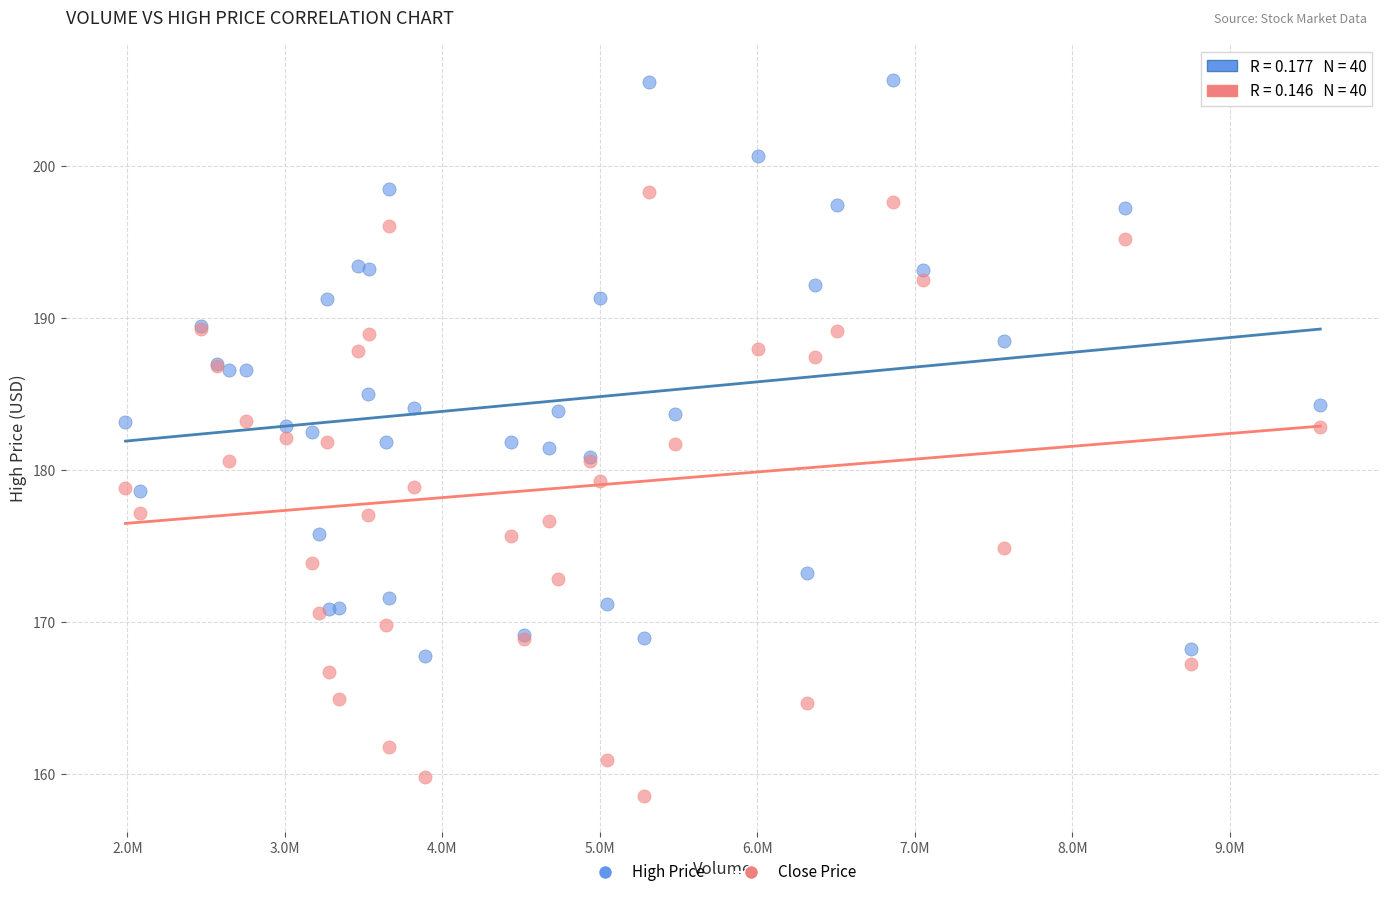

Which series reaches the maximum Y coordinate?

High Price